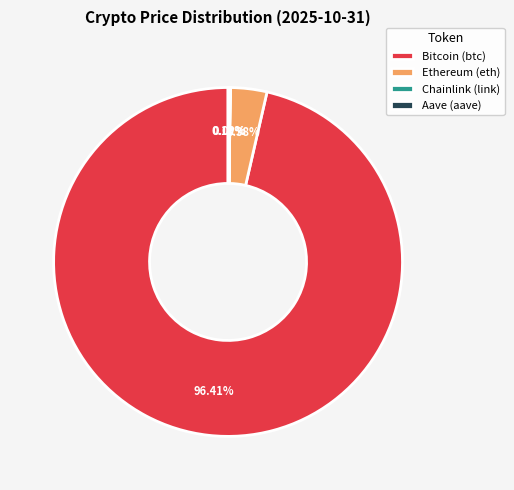

What is the ratio of the value at Bitcoin (btc) to the value at Ethereum (eth)?

28.5